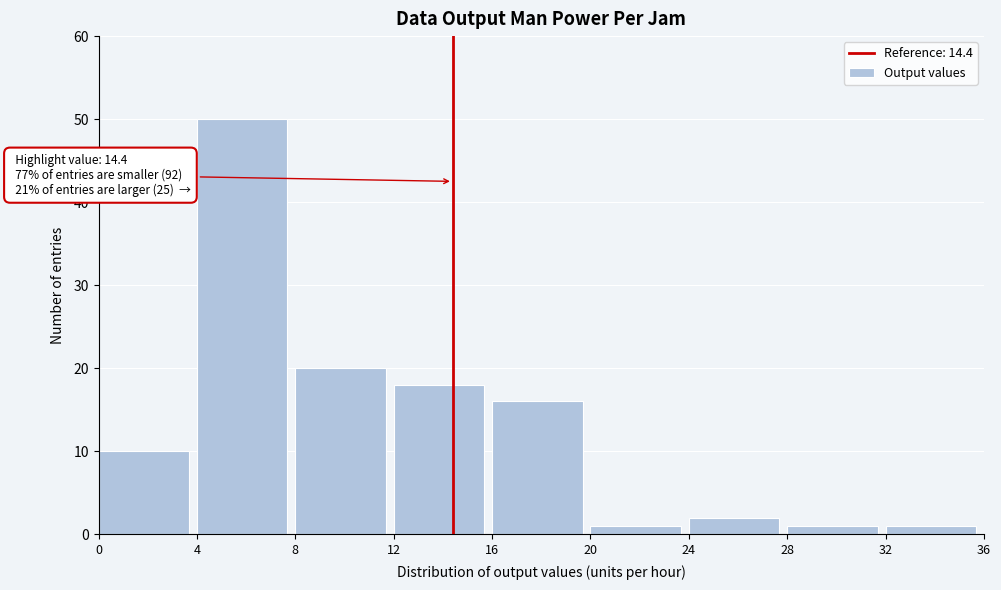

Over which range of the x-axis is the bar tallest?

4 to 8